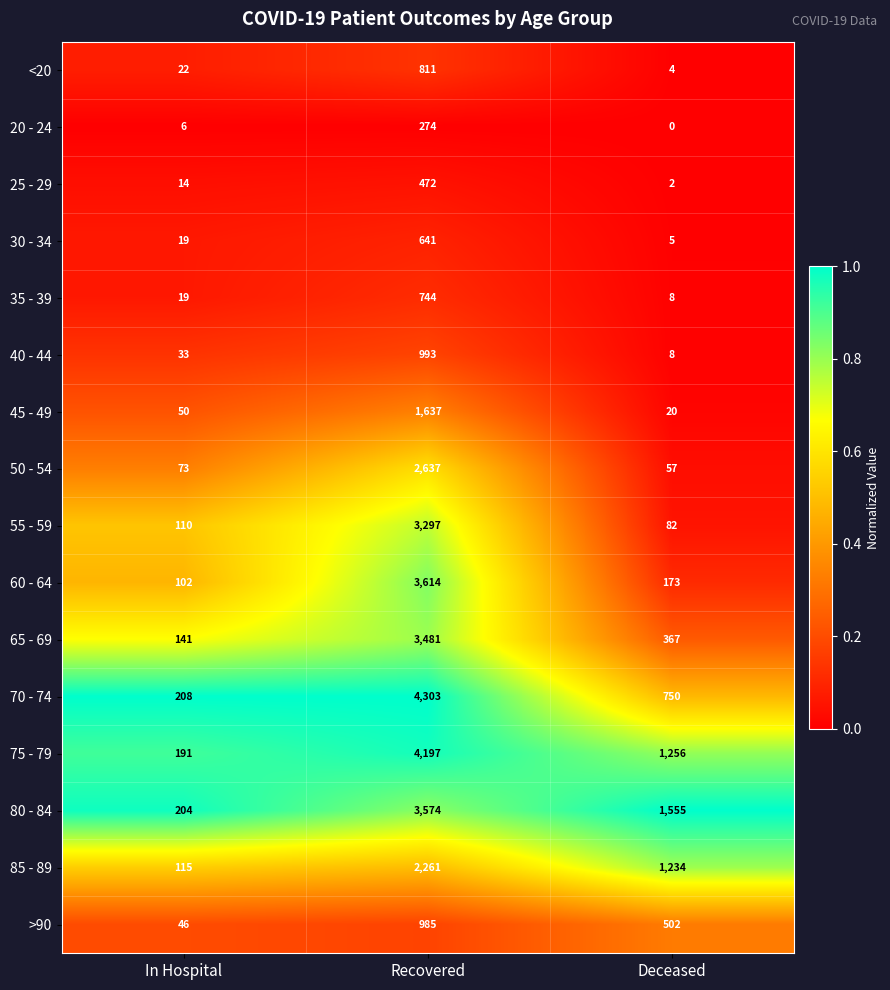

What is the difference between the 75 - 79 values at In Hospital and Deceased?

1065